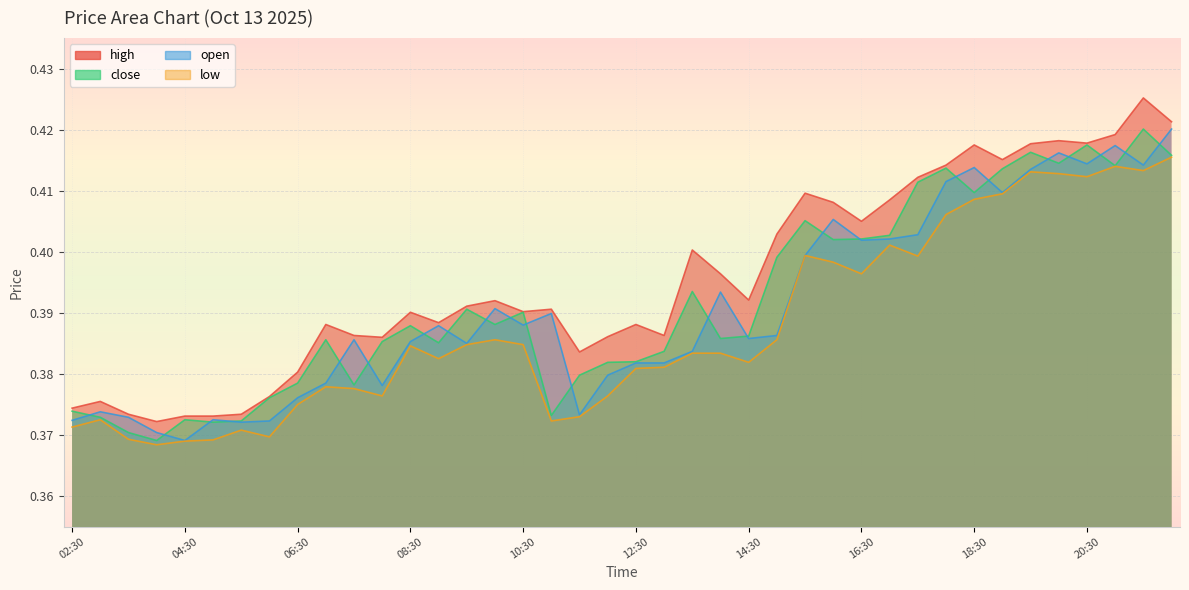

Which series has the largest total across all categories?

high